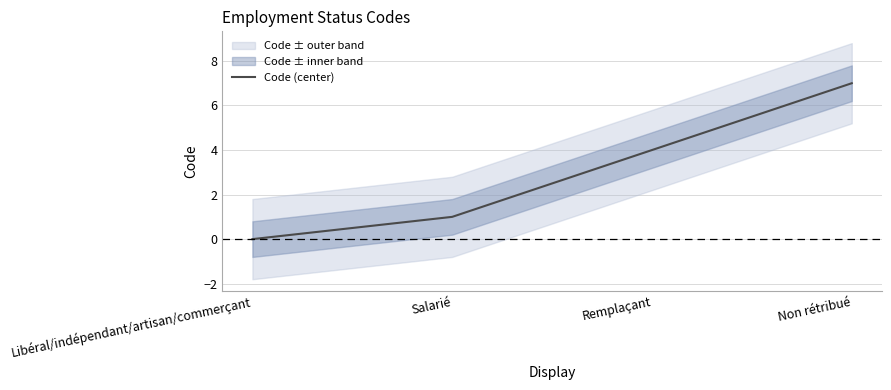

What is the difference between the maximum and minimum values?

7